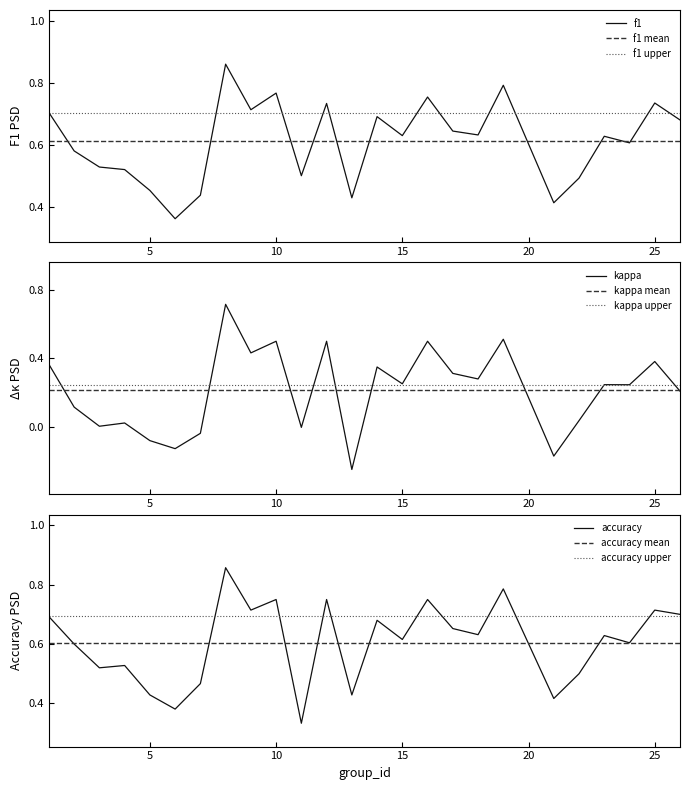

What is the value of the kappa point at the 12th from the left?

0.5